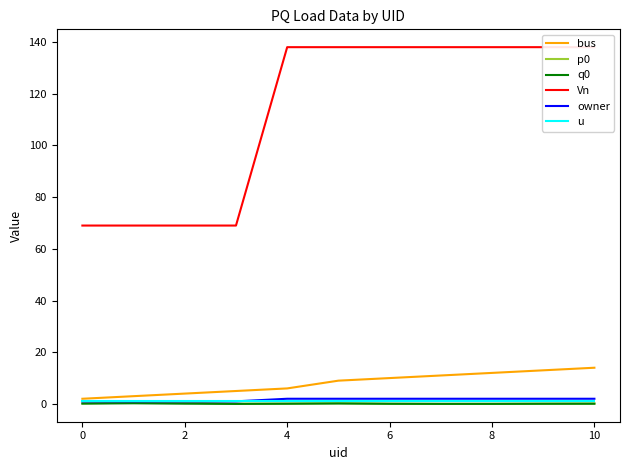

What is the approximate value of p0 at 8?

0.1